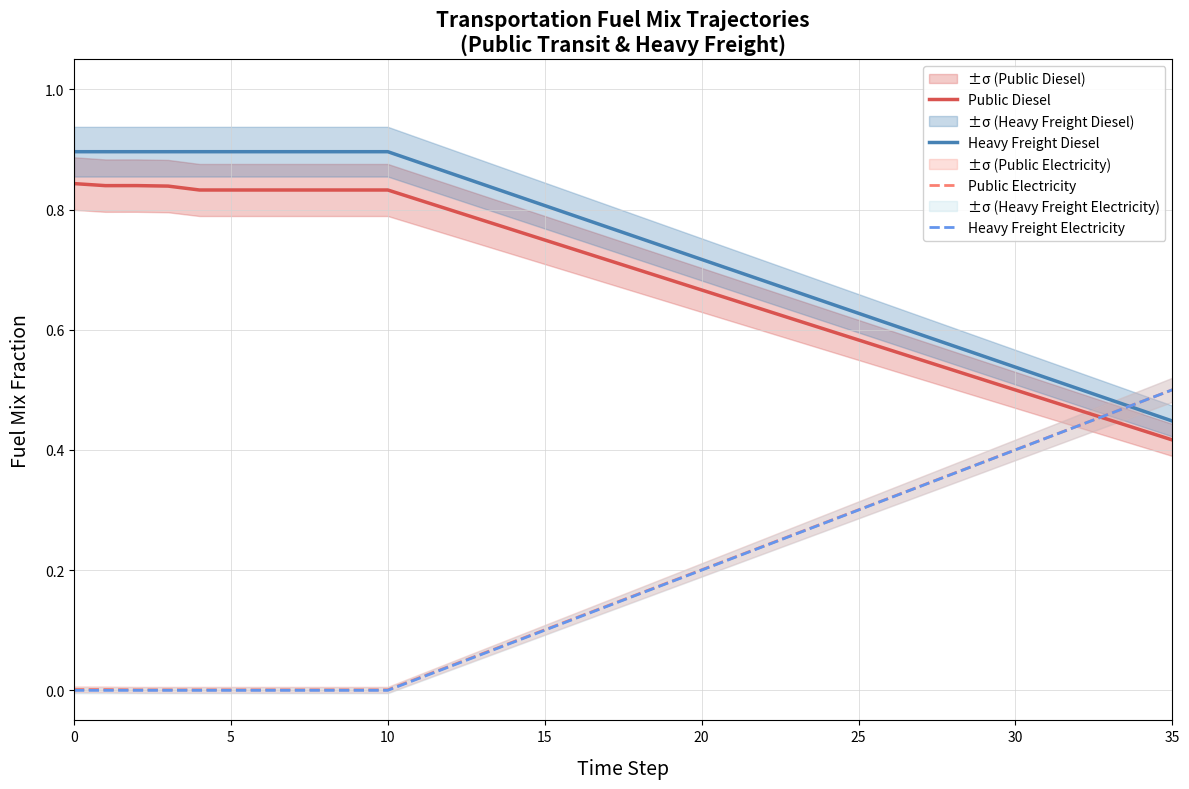

Count the number of categories in the chart.

36